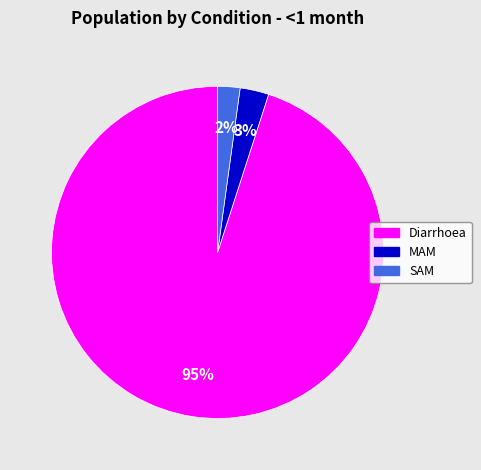

Is it true that SAM is 8% of the pie?

False